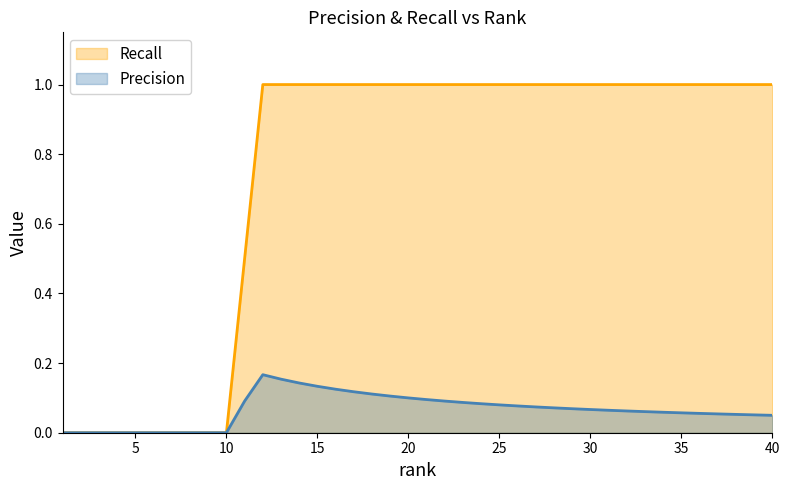

What is the highest value of the Precision series?

0.2